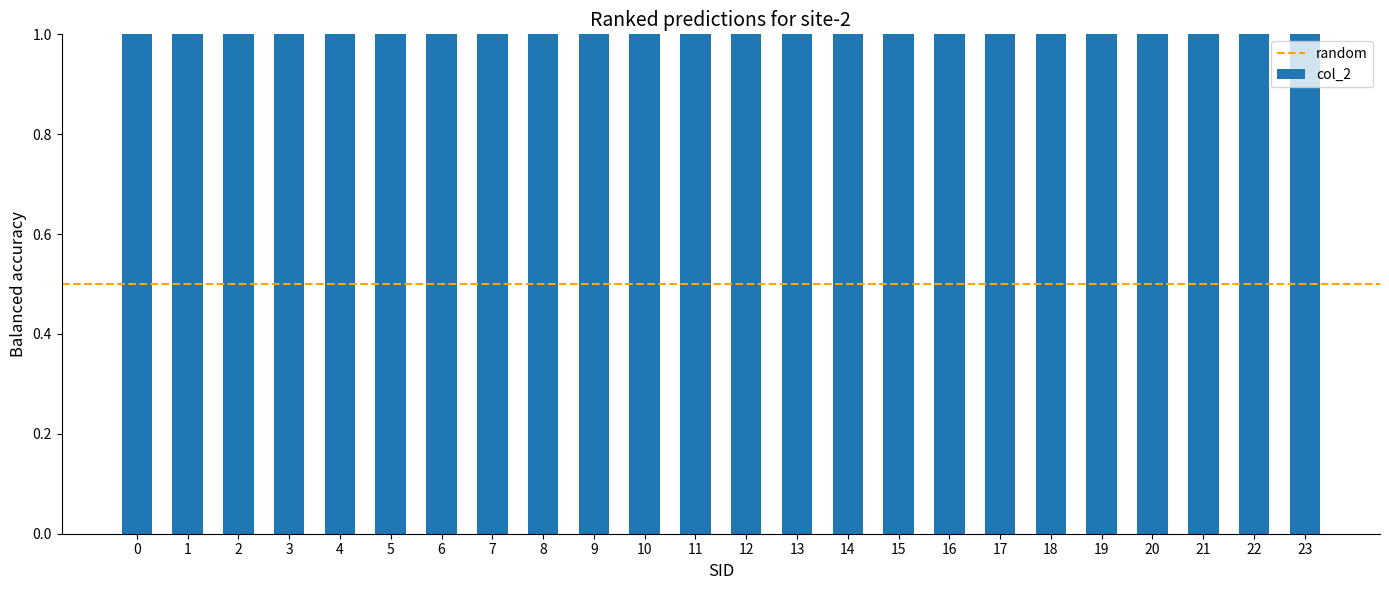

What value does the data have at 2?

1.1